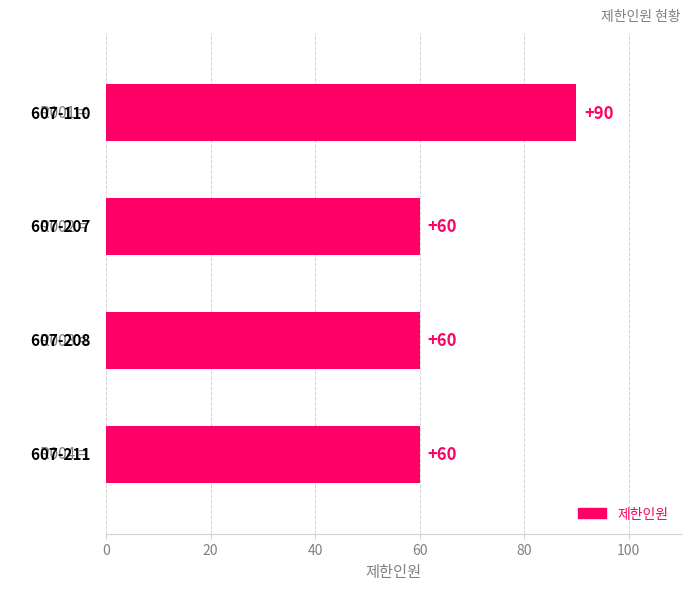

How many values are between 60 and 90?

4